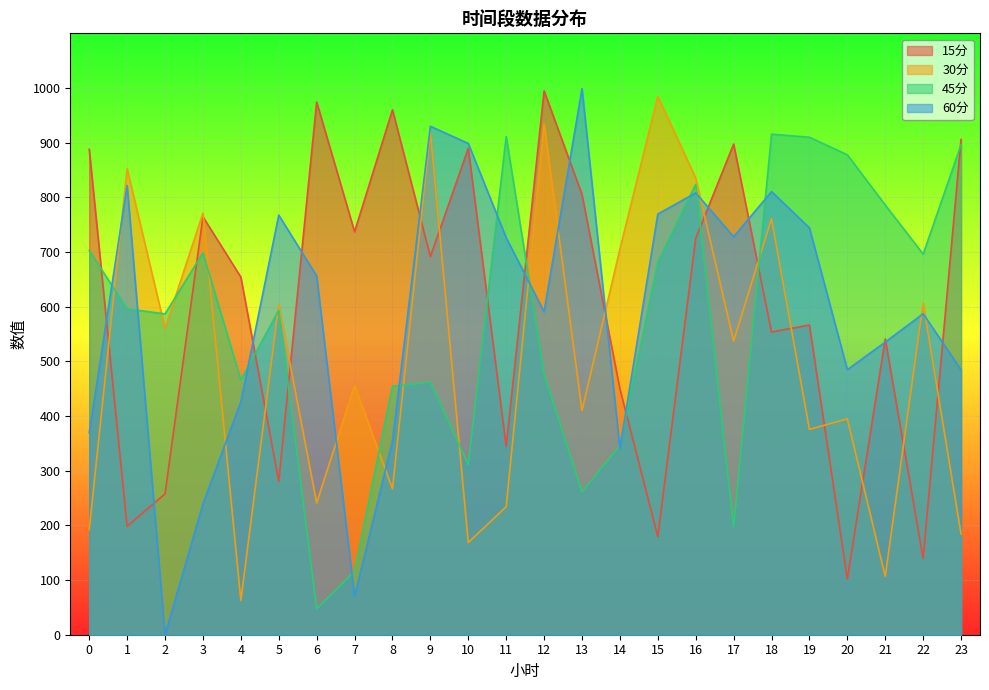

Which label corresponds to the smallest value in the chart?

2